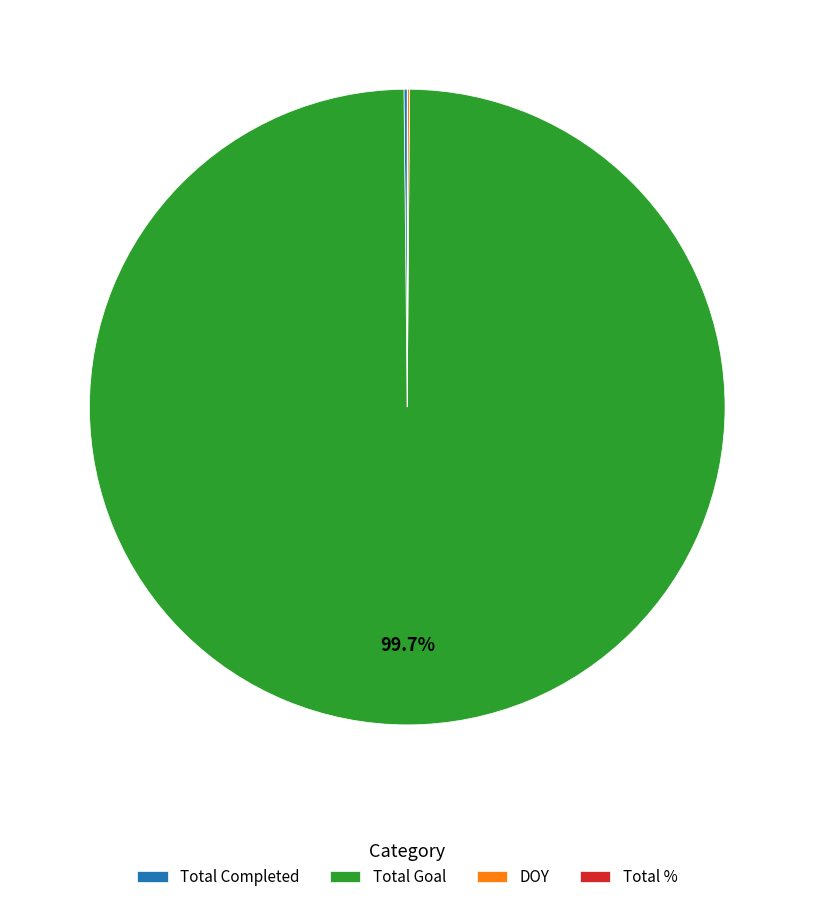

Does Total Goal represent more than half of the total?

Yes